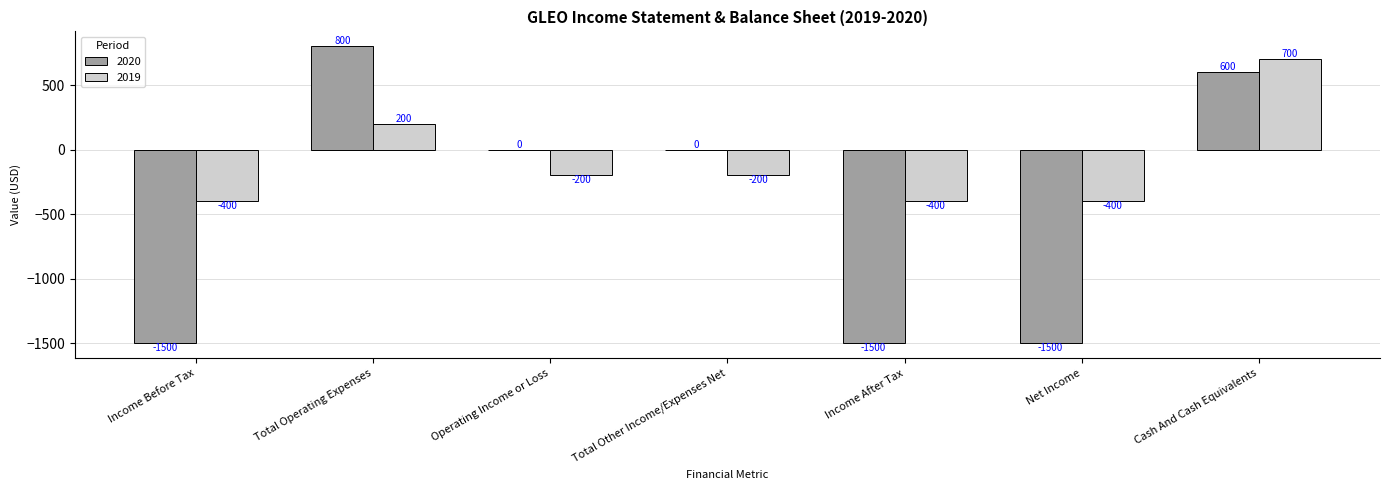

How many distinct data groups are displayed?

2